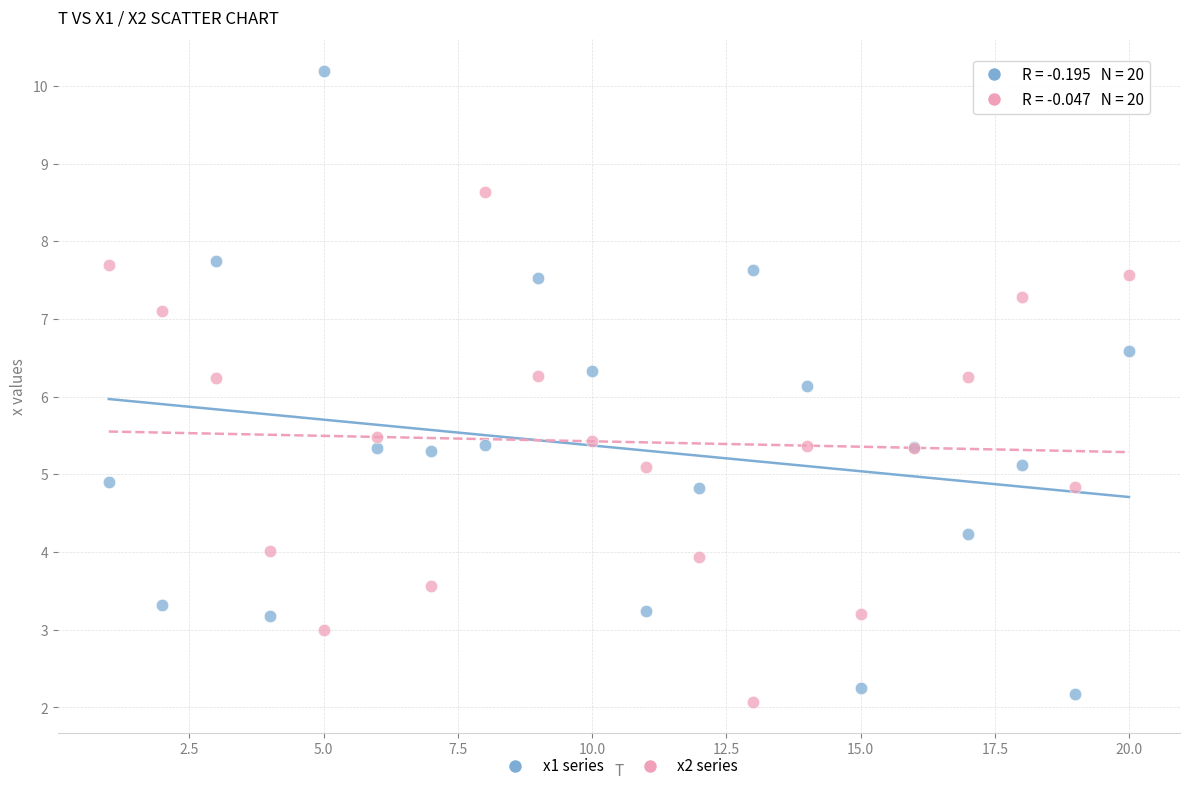

Which series has the widest spread of Y values?

x1 series